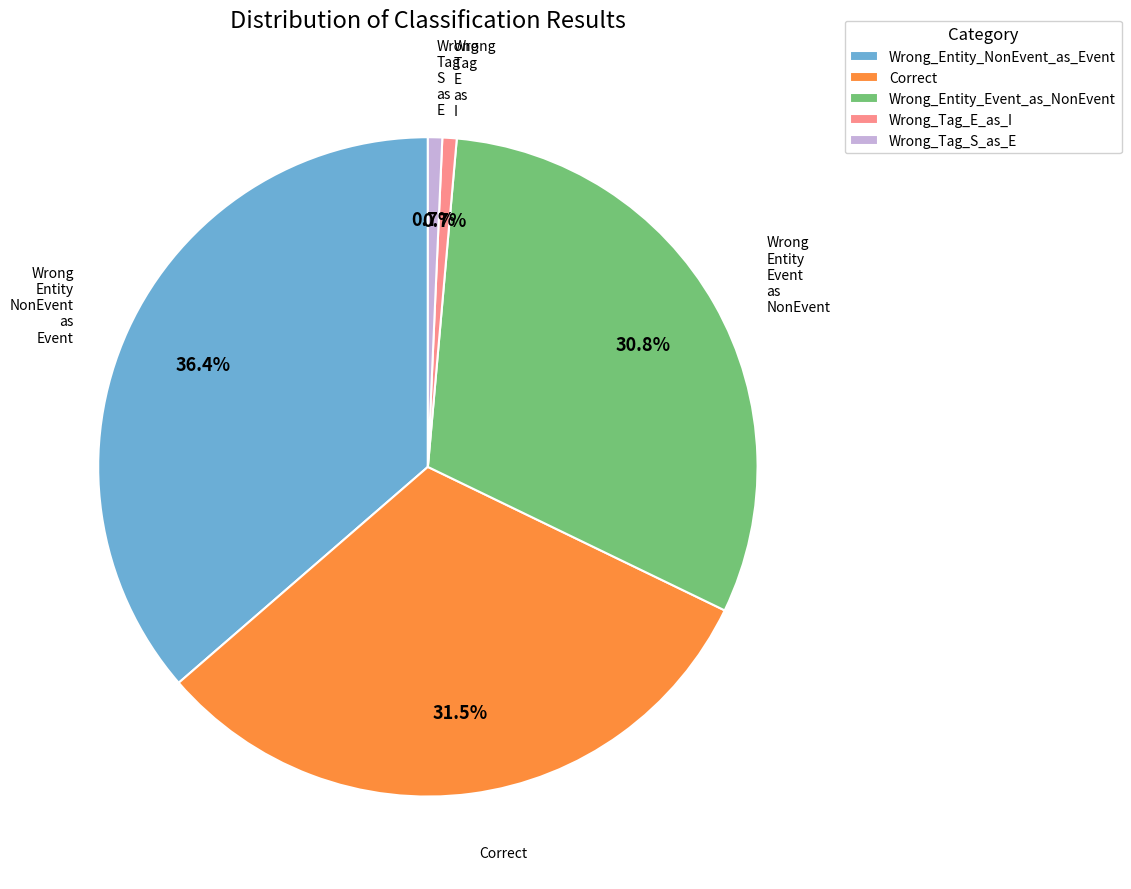

To the nearest percent, what is the combined percentage of Wrong_Tag_S_as_E and Correct?

32%